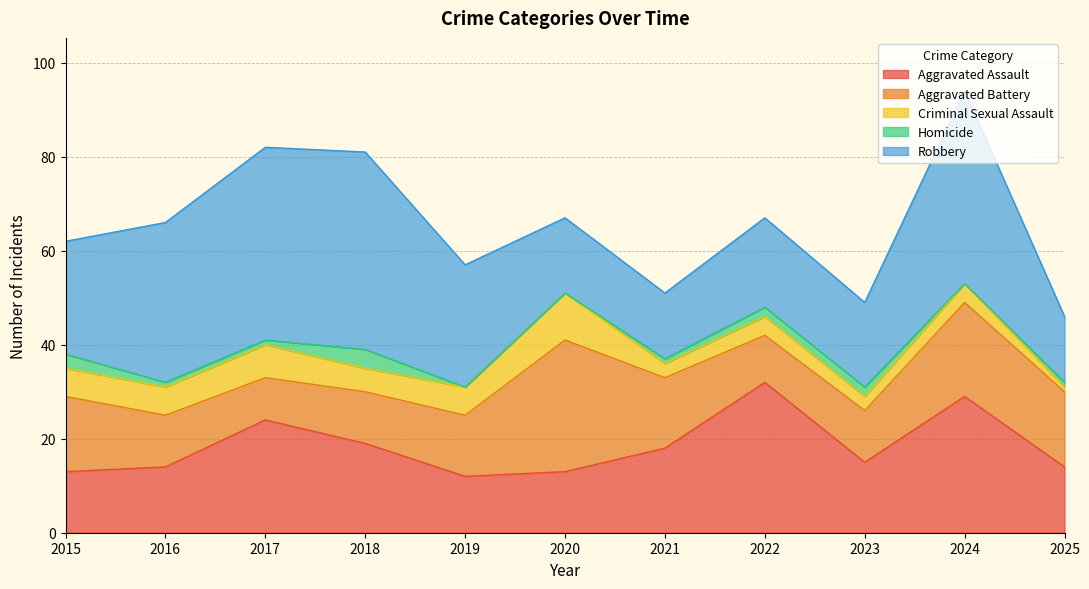

Reading left to right, what are all the values shown in this chart?

Aggravated Assault: 2015=13	2016=14	2017=24	2018=19	2019=12	2020=13	2021=18	2022=32	2023=15	2024=29	2025=14
Aggravated Battery: 2015=16	2016=11	2017=9	2018=11	2019=13	2020=28	2021=15	2022=10	2023=11	2024=20	2025=16
Criminal Sexual Assault: 2015=6	2016=6	2017=7	2018=5	2019=6	2020=10	2021=3	2022=4	2023=3	2024=4	2025=1
Homicide: 2015=3	2016=1	2017=1	2018=4	2019=0	2020=0	2021=1	2022=2	2023=2	2024=0	2025=1
Robbery: 2015=24	2016=34	2017=41	2018=42	2019=26	2020=16	2021=14	2022=19	2023=18	2024=41	2025=14